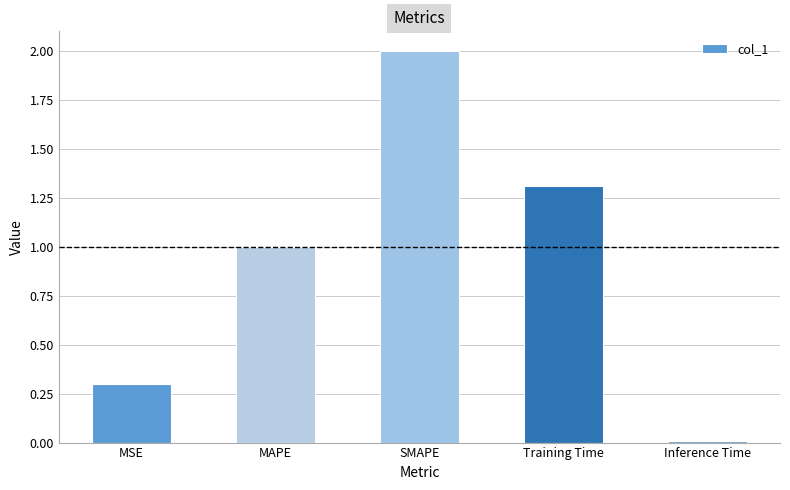

The chart shows a value of 0.0 at Inference Time. True or false?

True